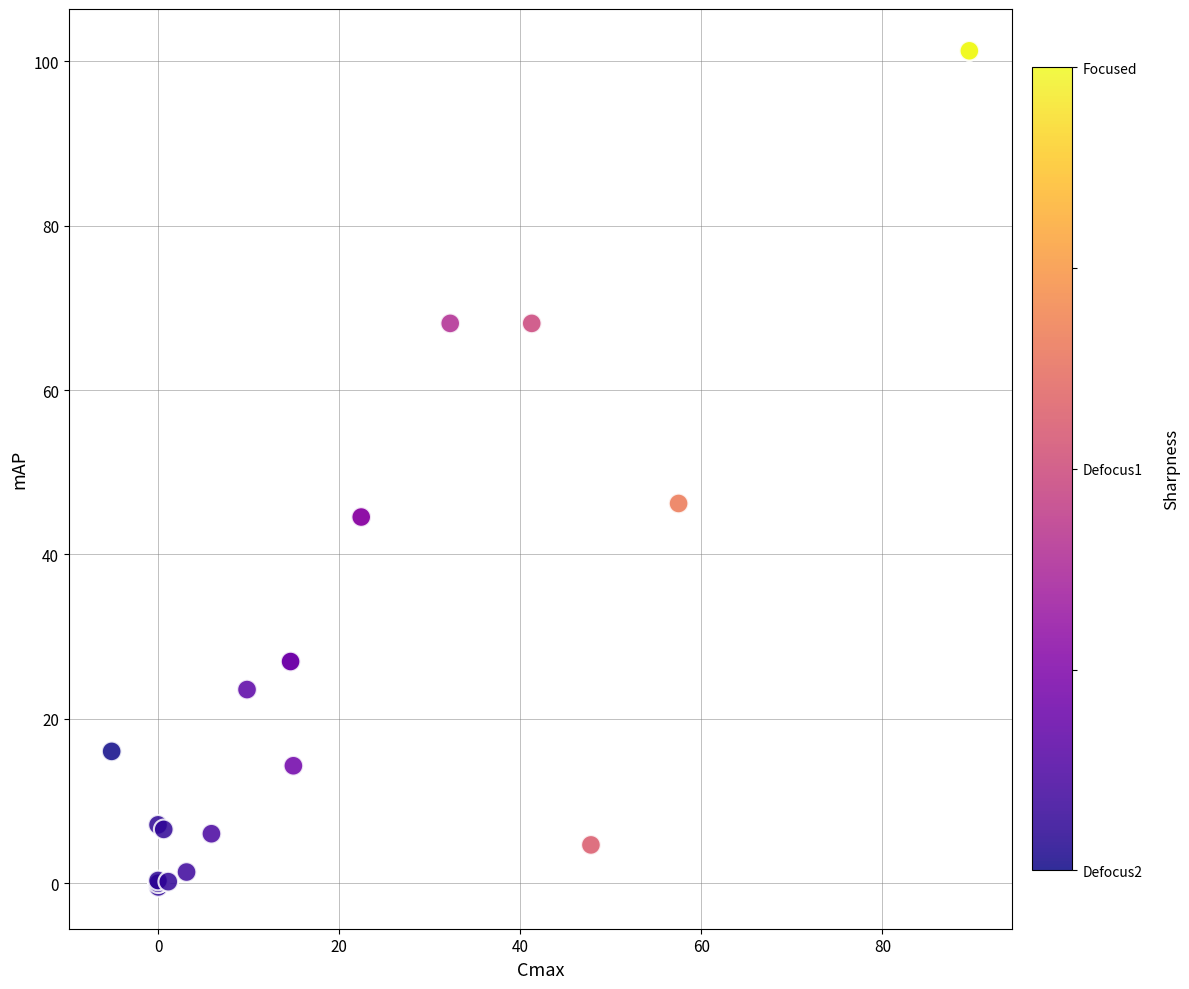

What Y value in the scatter plot is closest to 50?

46.2